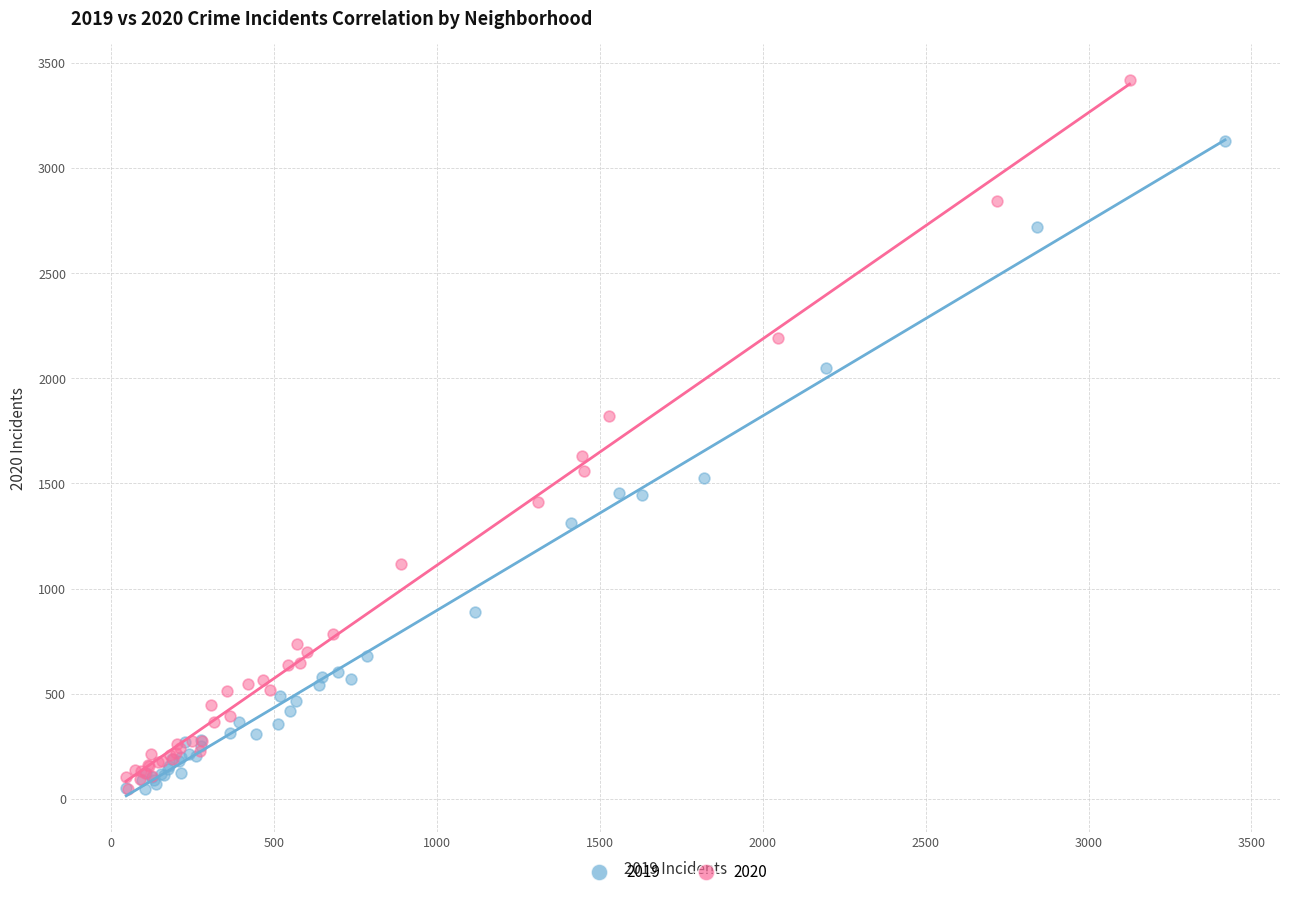

Which series has the largest Y range (max minus min)?

2020